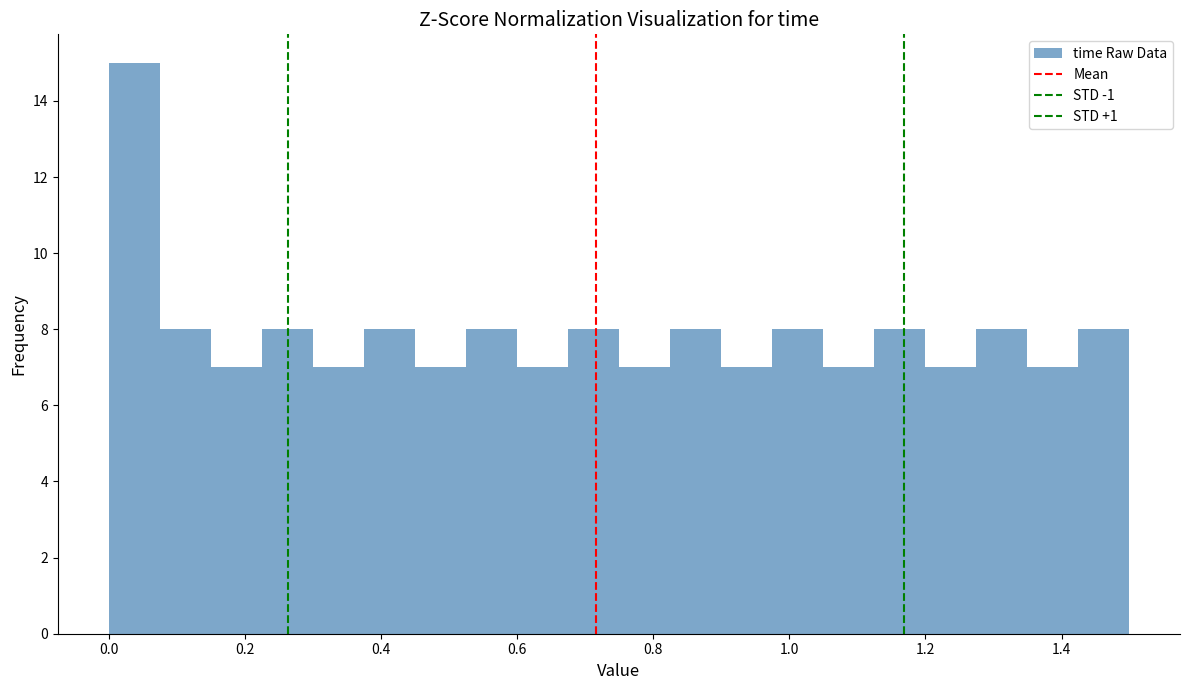

Around what value on the x-axis is the tallest bar? Give the approximate position of its centre, as read against the axis.

0.04